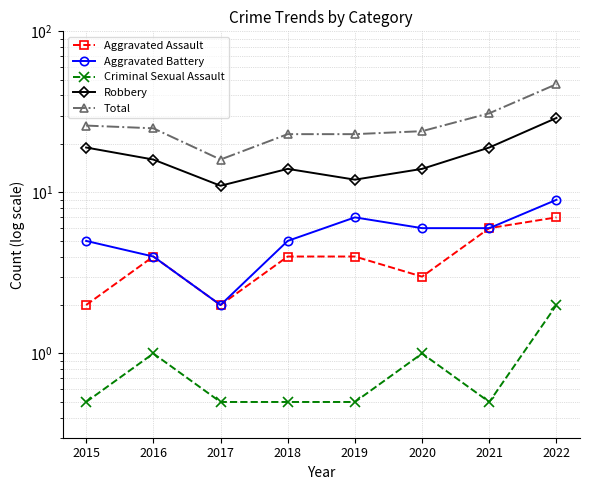

Is this an area chart (filled region under the line)?

No